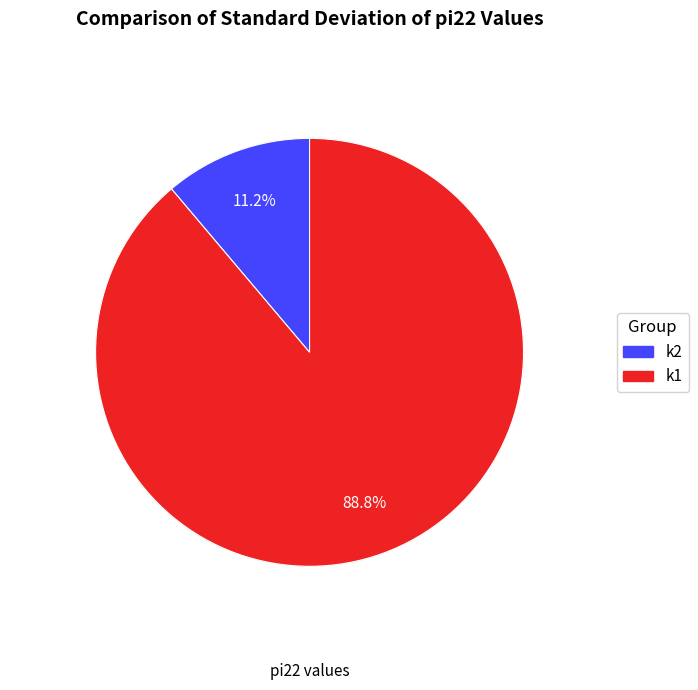

Is there any slice that represents more than half of the pie?

Yes